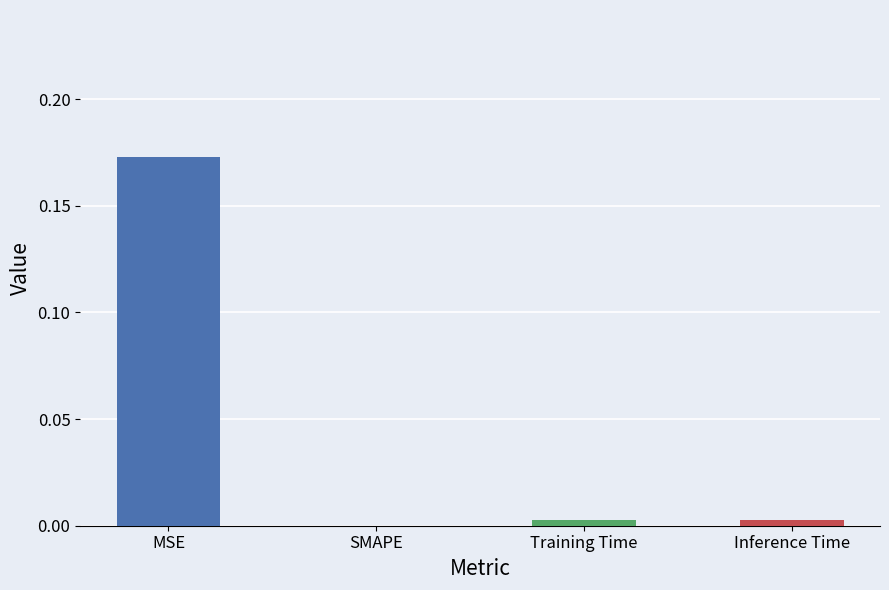

True or false: the data shows 0.1 at MSE.

False